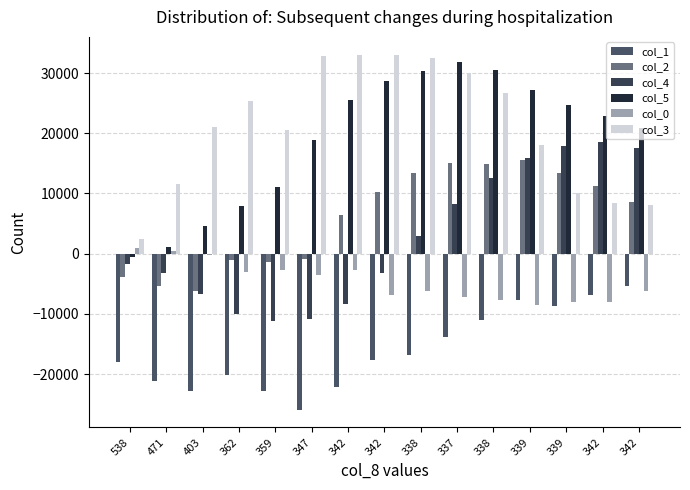

What is the minimum value shown in the chart?

-25920